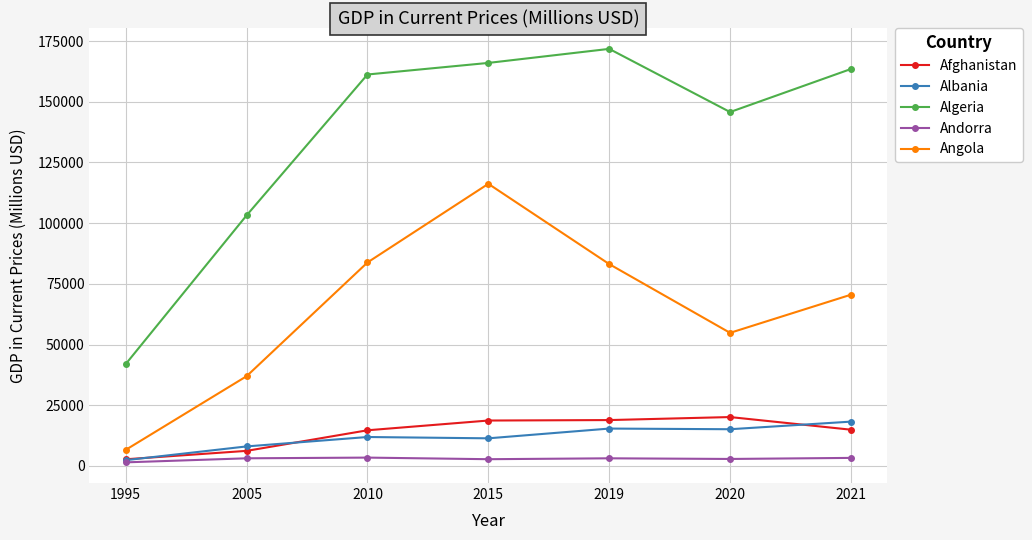

Where is the first local minimum for Algeria?

2020